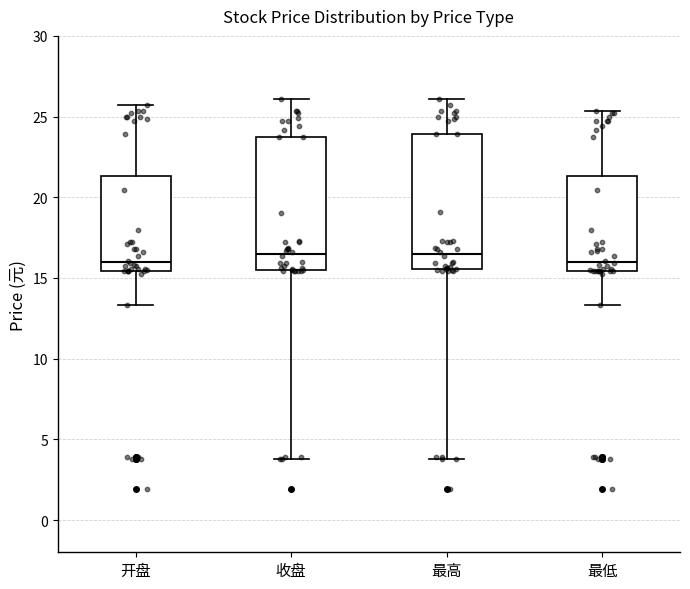

Reading left to right, read every box against the y-axis: the position of its median line, the range the box covers, and the ends of its whiskers. The values are not printed on the chart, so give them approximately, as read against the axis.

开盘: median 16.0, box 15.5 to 21.5, whiskers 13.5 to 25.5
收盘: median 16.5, box 15.5 to 23.5, whiskers 4.0 to 26.0
最高: median 16.5, box 15.5 to 24.0, whiskers 4.0 to 26.0
最低: median 16.0, box 15.5 to 21.5, whiskers 13.5 to 25.5